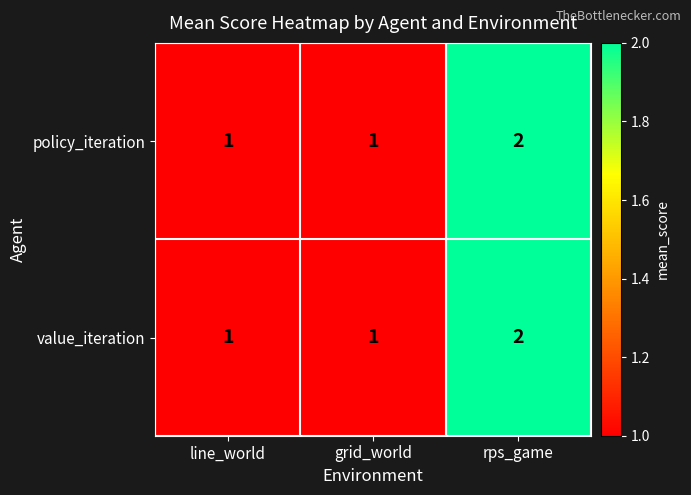

How many categories are shown in the chart?

3